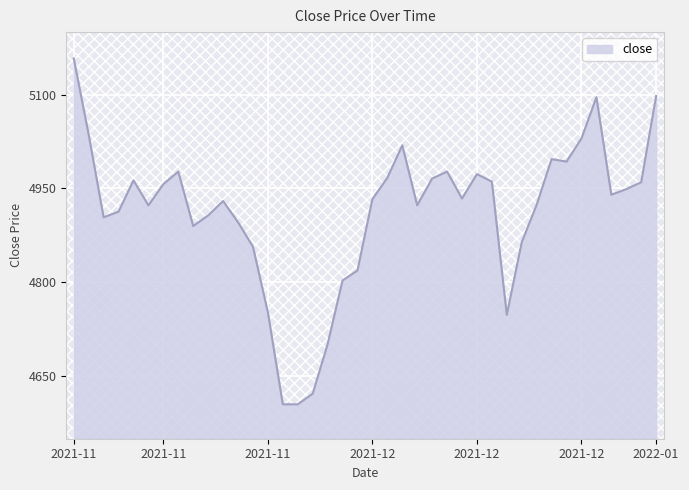

What is the sum of all values?

196470